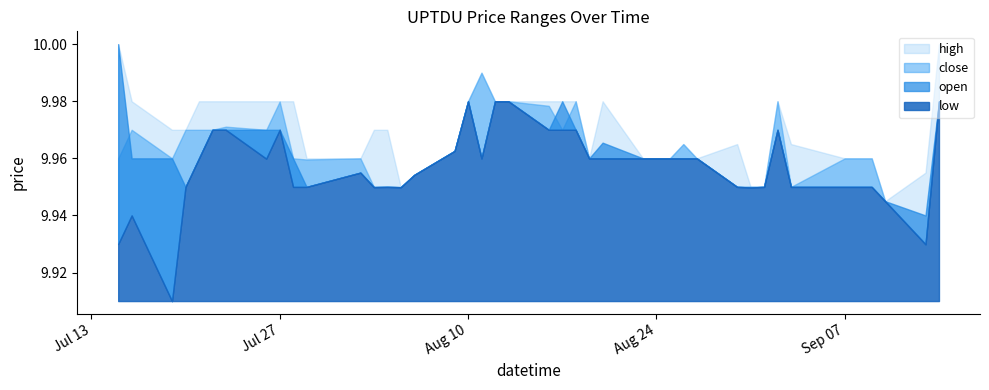

At which label does close reach its minimum?

2021-09-13